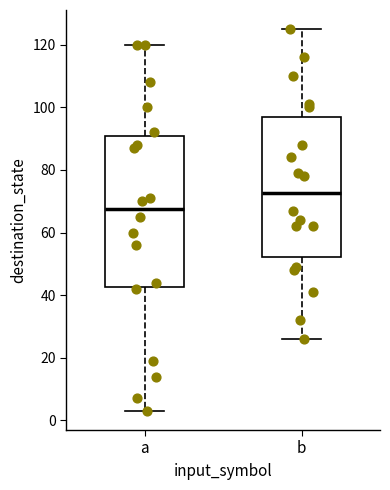

Which box is the tallest, from its lower edge to its upper edge?

a